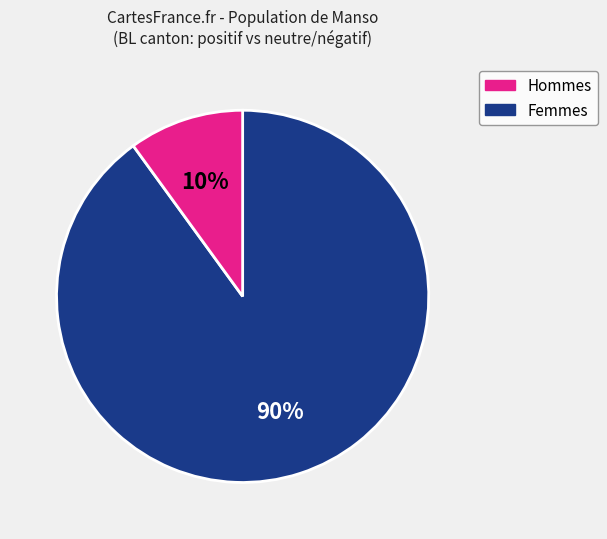

Count the number of slices in the pie.

2